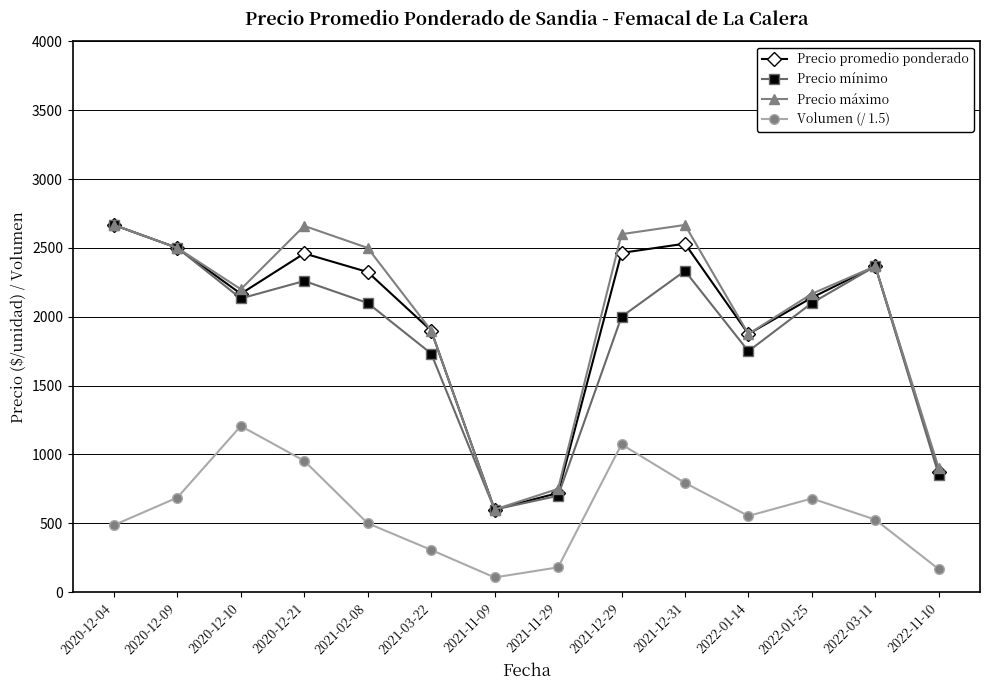

Where is Volumen (/ 1.5) nearest to the value 656?

2022-01-25